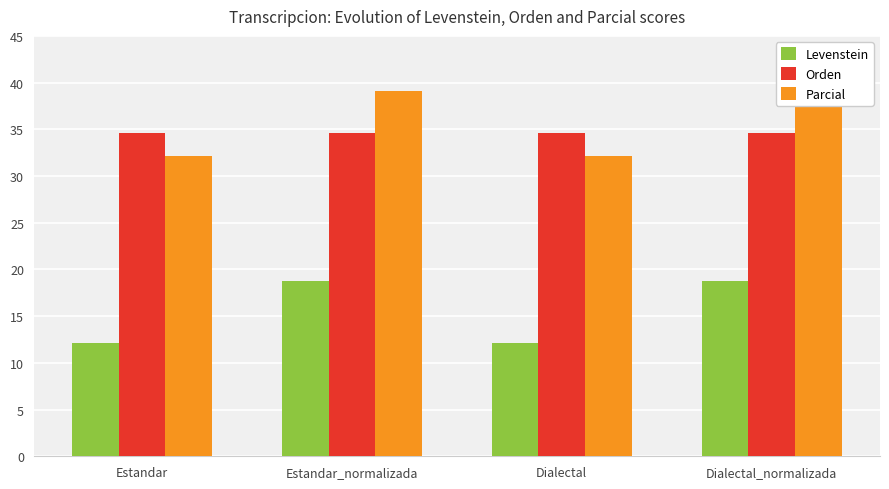

What is the minimum value shown in the chart?

12.1